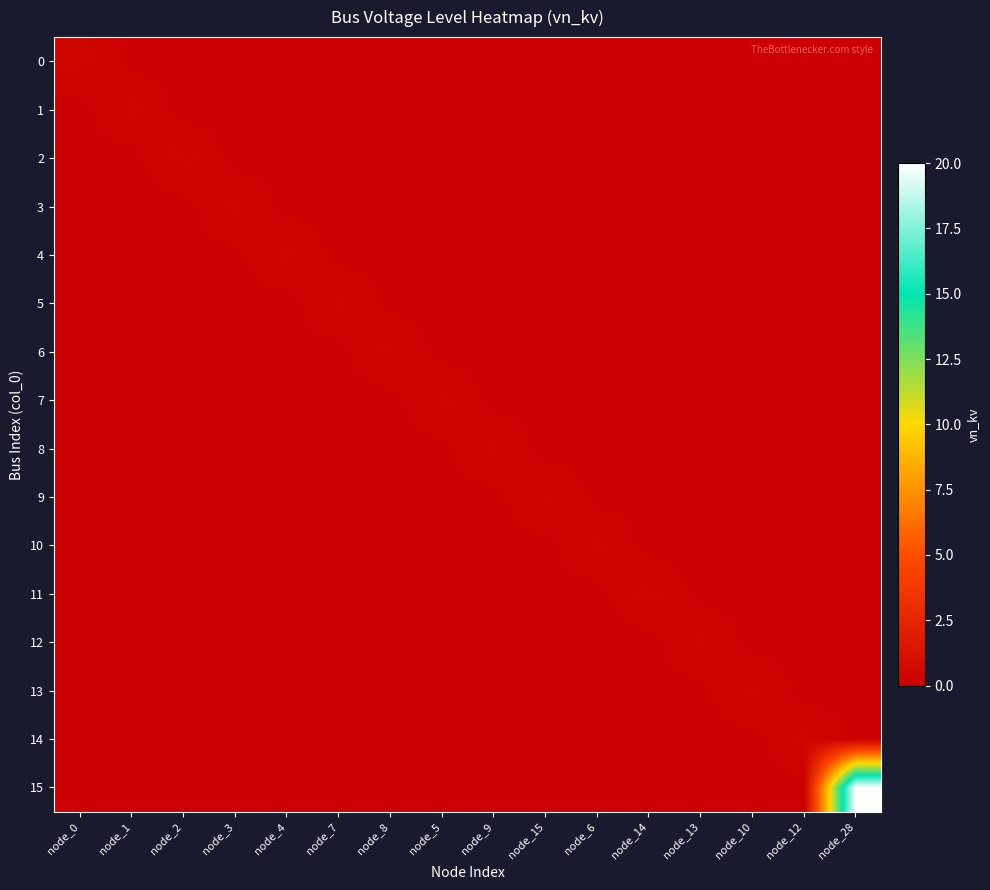

How many series are shown in this chart?

16